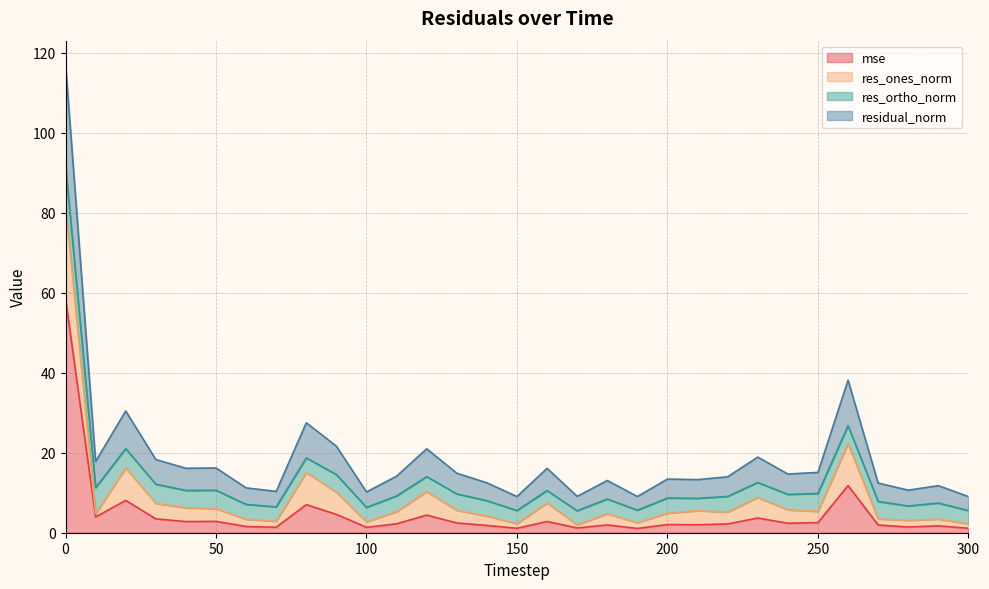

What is the maximum value for mse?

58.6